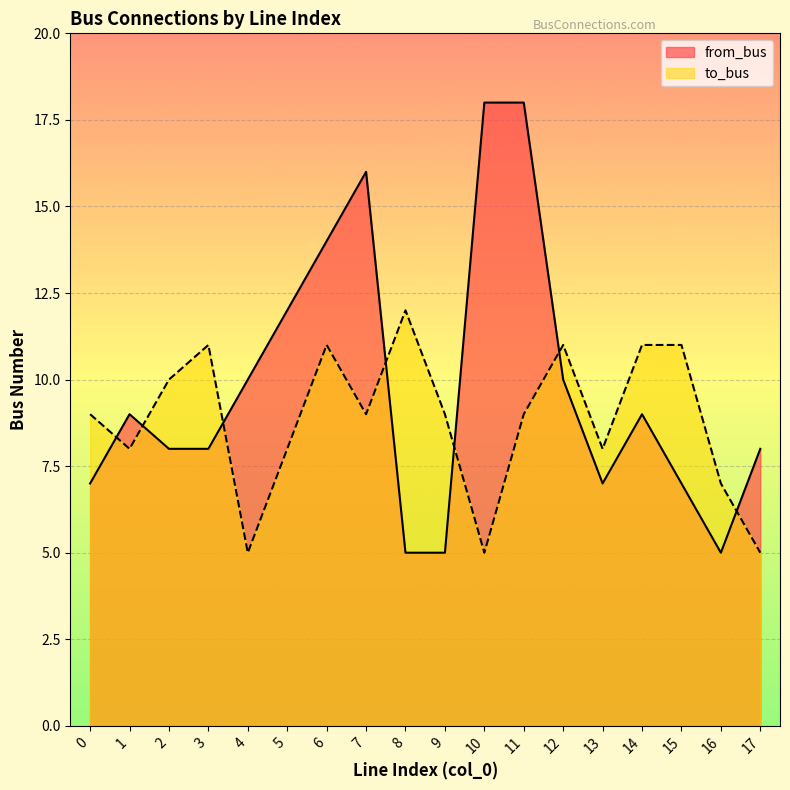

What is the difference between the from_bus values at 0 and 3?

1